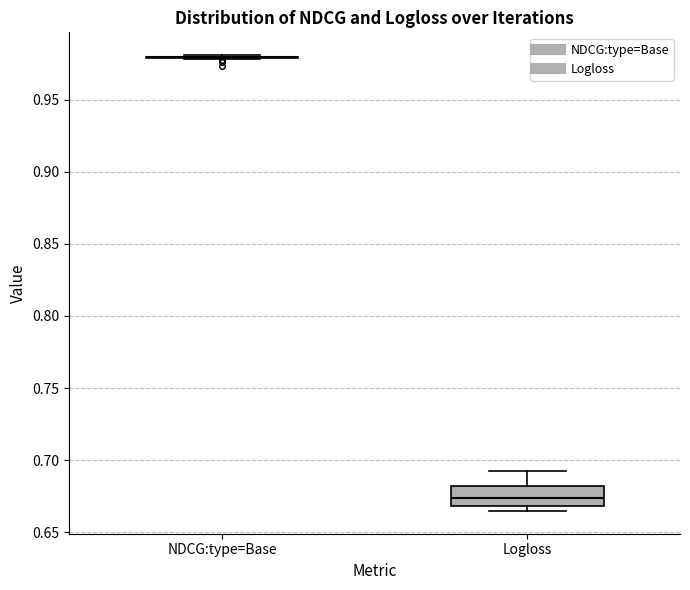

Reading left to right, read every box against the y-axis: the position of its median line, the range the box covers, and the ends of its whiskers. The values are not printed on the chart, so give them approximately, as read against the axis.

NDCG:type=Base: box collapsed to a line at 0.980, whiskers 0.980 to 0.980
Logloss: median 0.675, box 0.670 to 0.680, whiskers 0.665 to 0.690